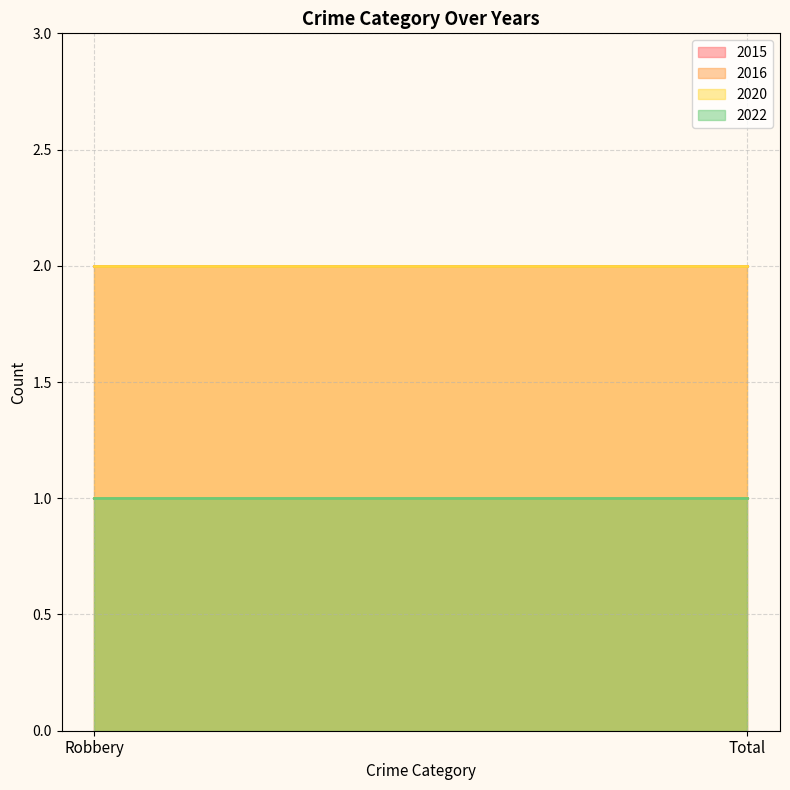

Is the value of 2022 at Robbery greater than the value of 2016 at Robbery?

No